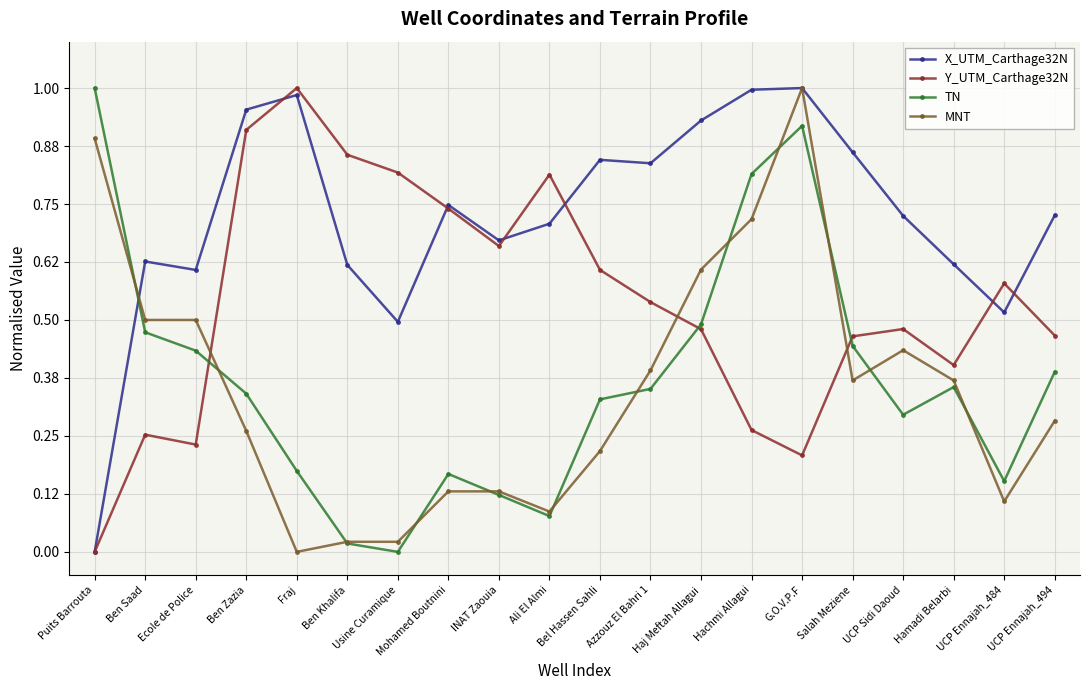

True or false: X_UTM_Carthage32N has more than 0 interior local peaks.

True